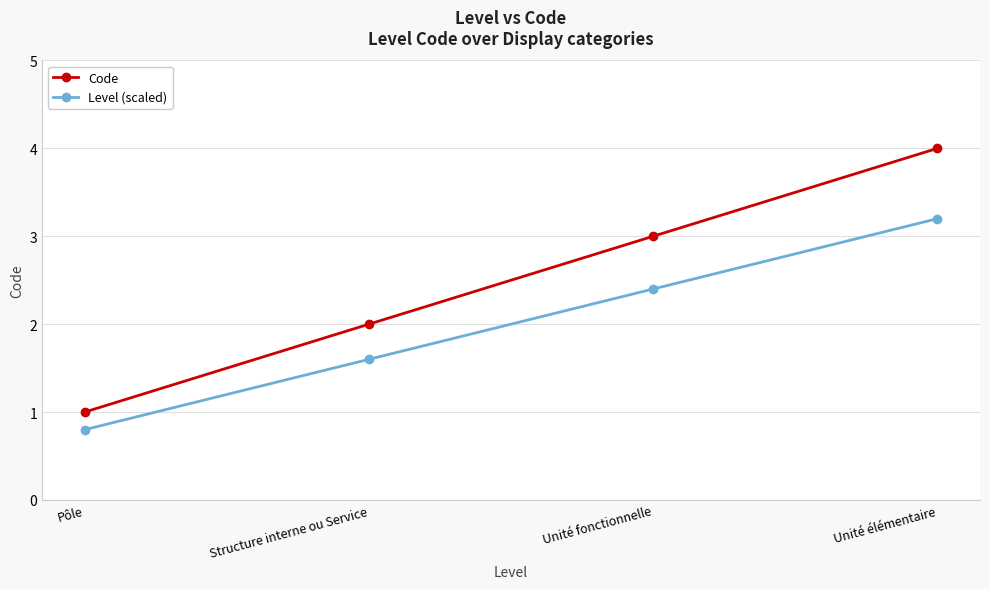

Is it true that Code equals 1.7 at Pôle?

False